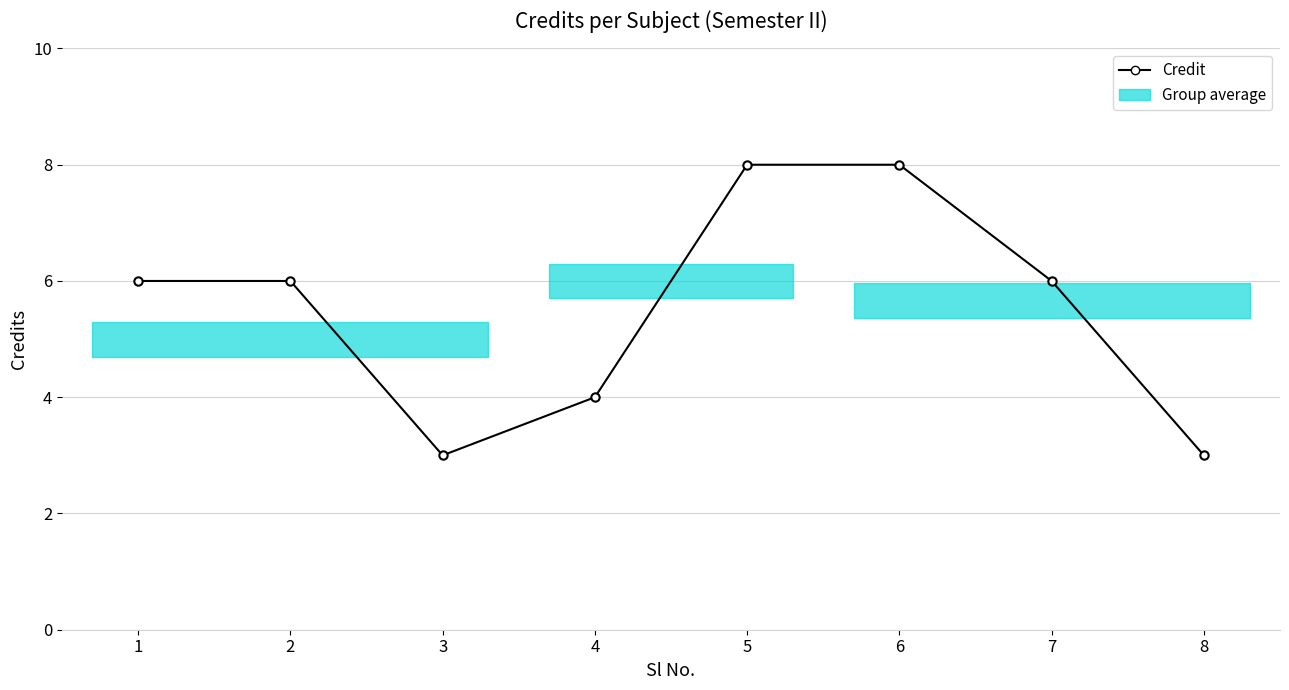

True or false: the data shows 3 at 1.

False